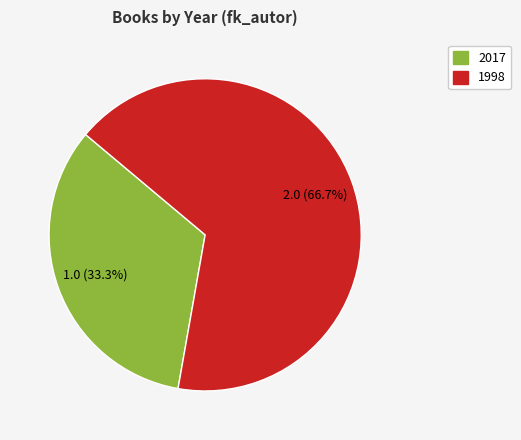

Is there any slice that represents more than half of the pie?

Yes